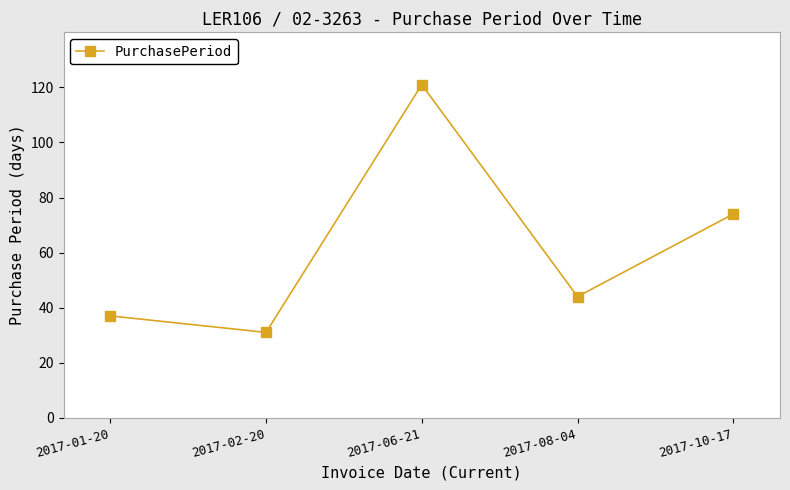

At which category does the data reach its first local peak?

2017-06-21